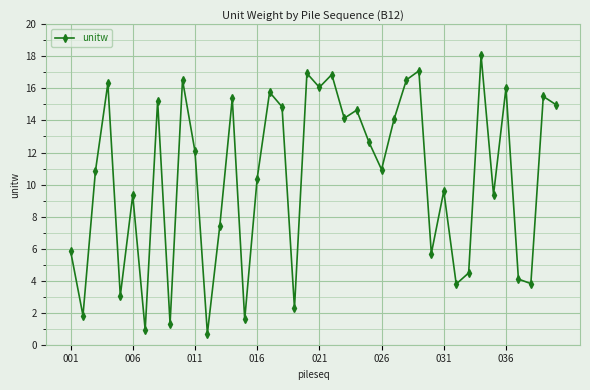

How many data points are less than 12?

20